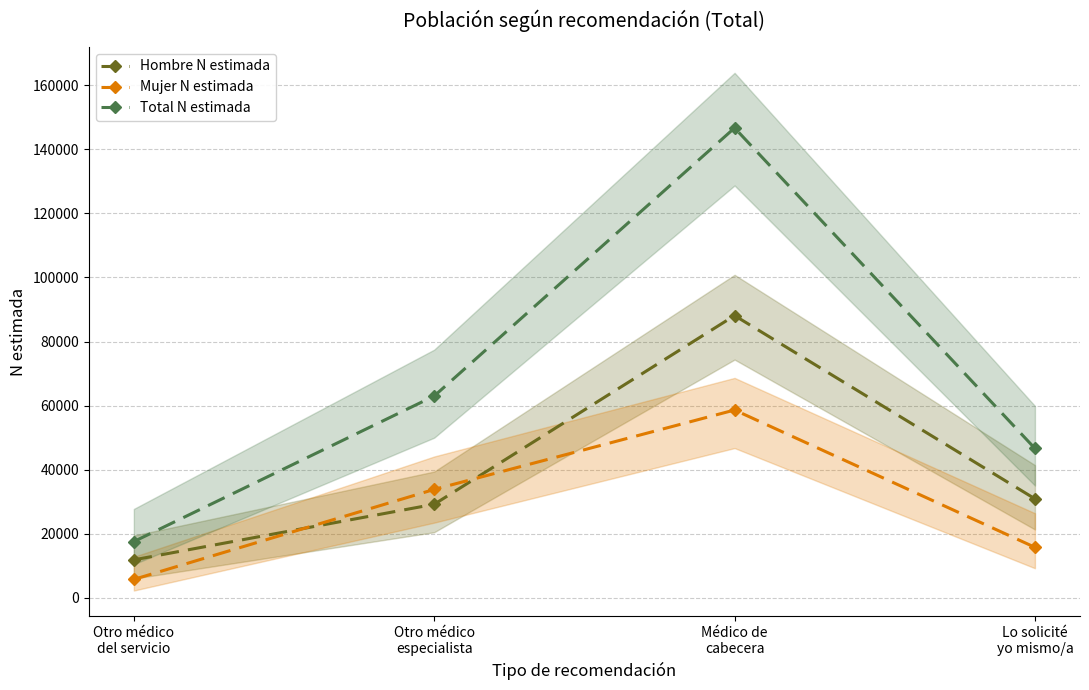

Reading left to right, transcribe all the data shown in this chart.

Hombre N estimada: Otro médico
del servicio=11809	Otro médico
especialista=29165	Médico de
cabecera=88097	Lo solicité
yo mismo/a=30875
Mujer N estimada: Otro médico
del servicio=5707	Otro médico
especialista=33808	Médico de
cabecera=58606	Lo solicité
yo mismo/a=15723
Total N estimada: Otro médico
del servicio=17516	Otro médico
especialista=62974	Médico de
cabecera=146703	Lo solicité
yo mismo/a=46598